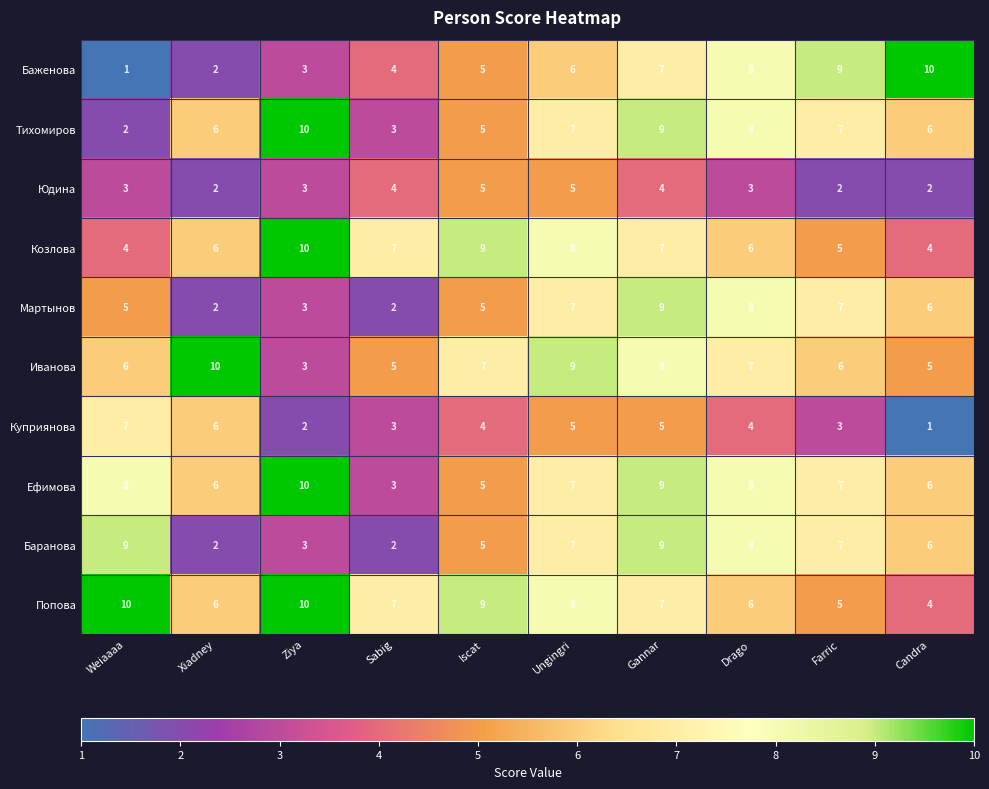

At which label does Попова first exceed 7?

Weiaaaa